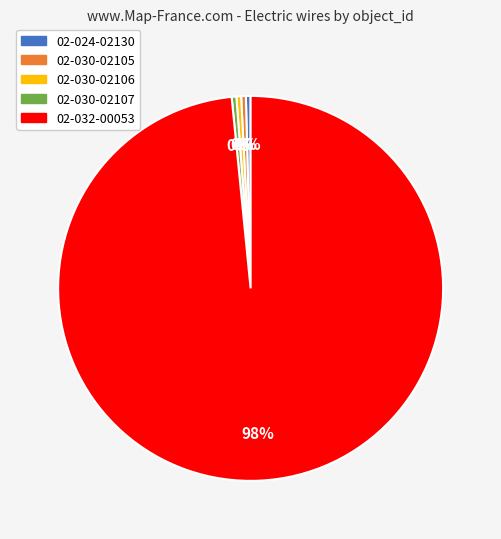

How many segments does this pie chart have?

5